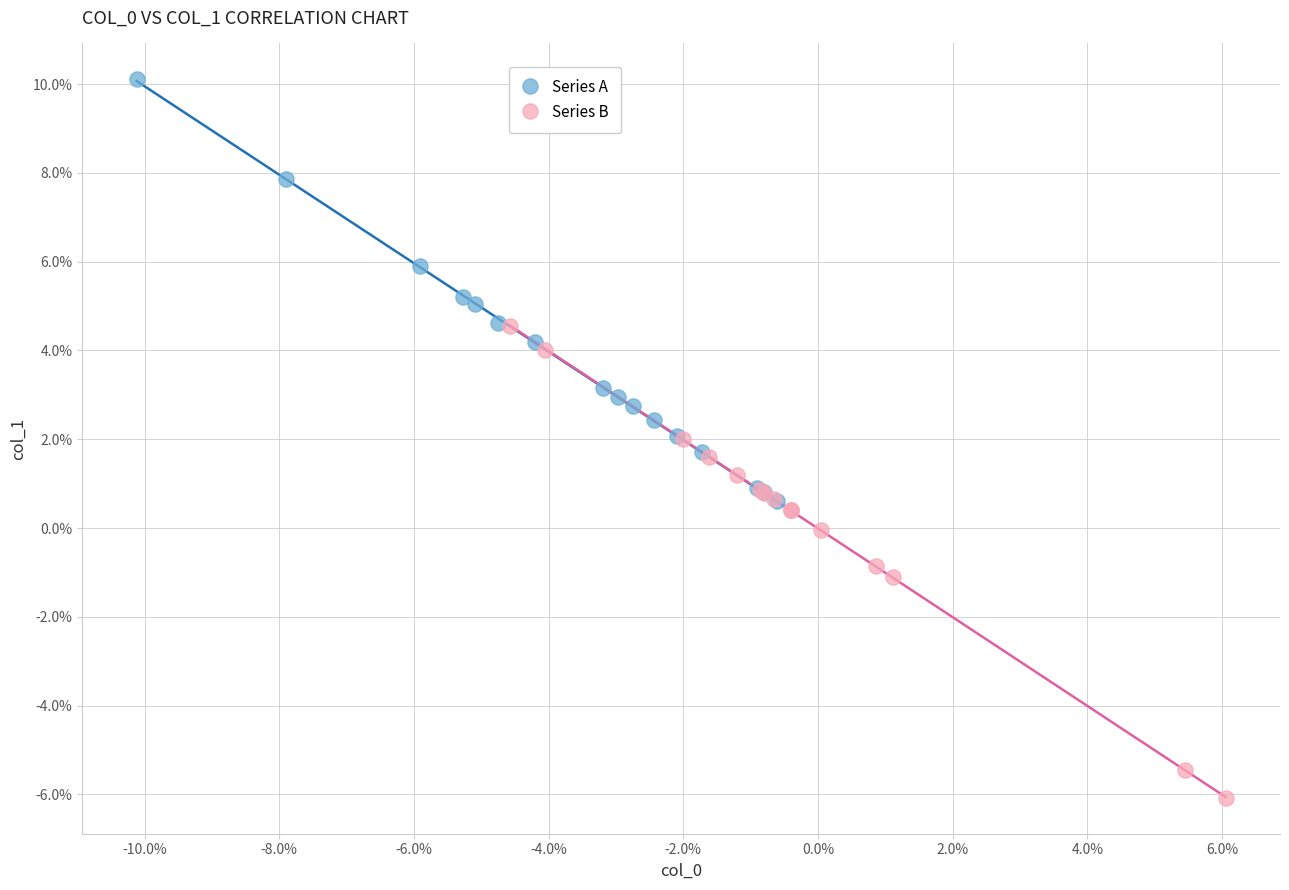

What are all the series names shown in the legend?

Series A, Series B